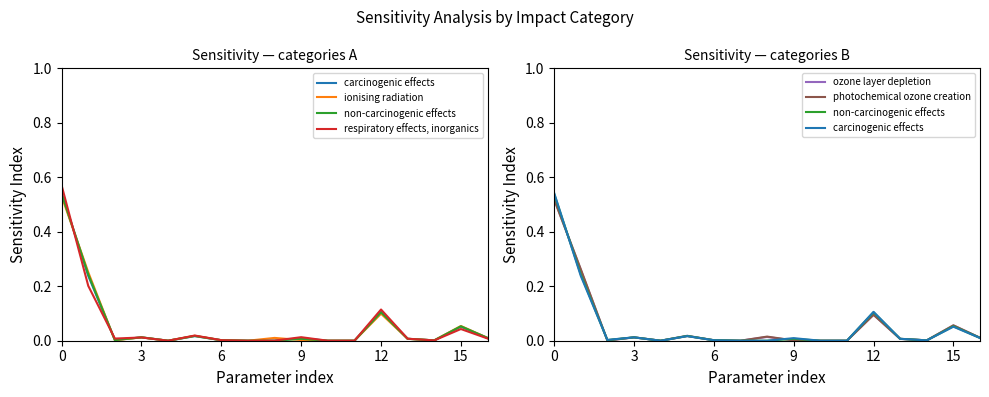

List the series in order of their peak value, highest first.

respiratory effects, inorganics, carcinogenic effects, non-carcinogenic effects, ionising radiation, ozone layer depletion, photochemical ozone creation